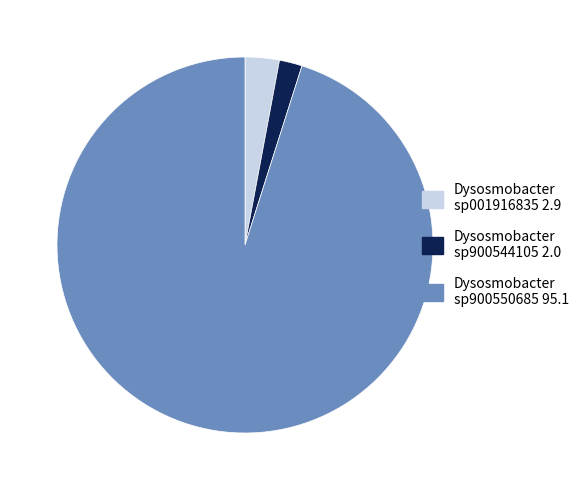

Is there a majority slice in this chart?

Yes